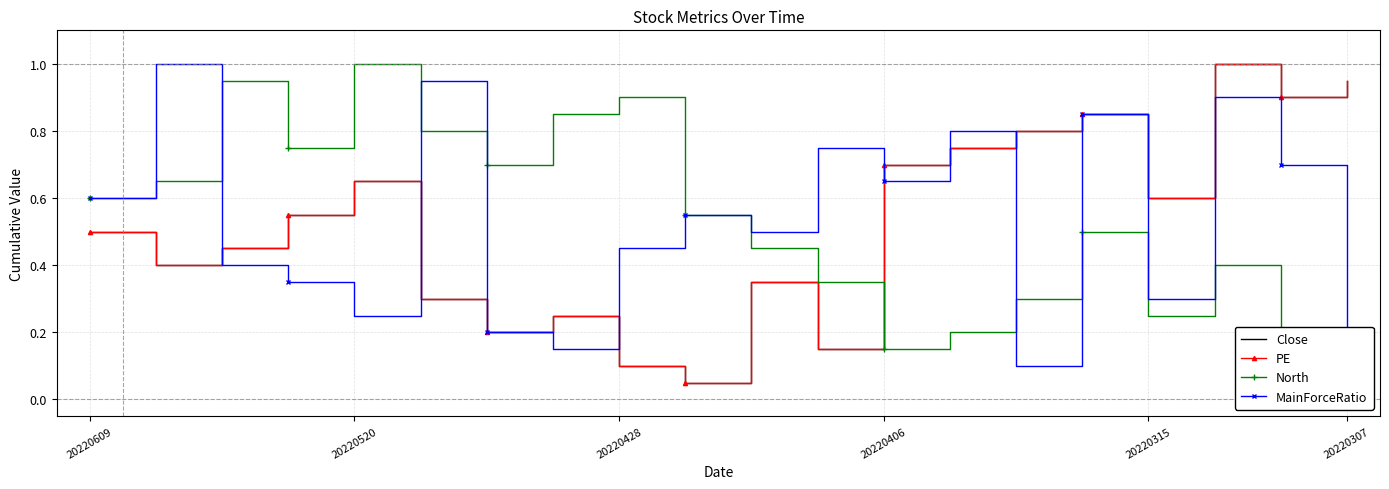

How many interior local valleys does the North series have?

4